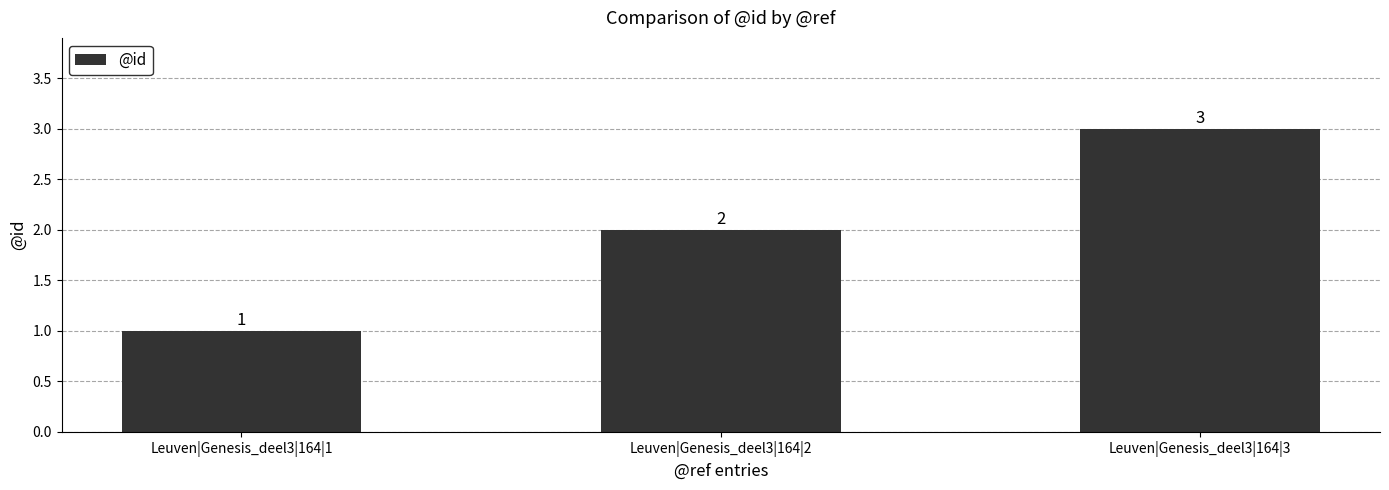

The chart shows a value of 3 at Leuven|Genesis_deel3|164|3. True or false?

True